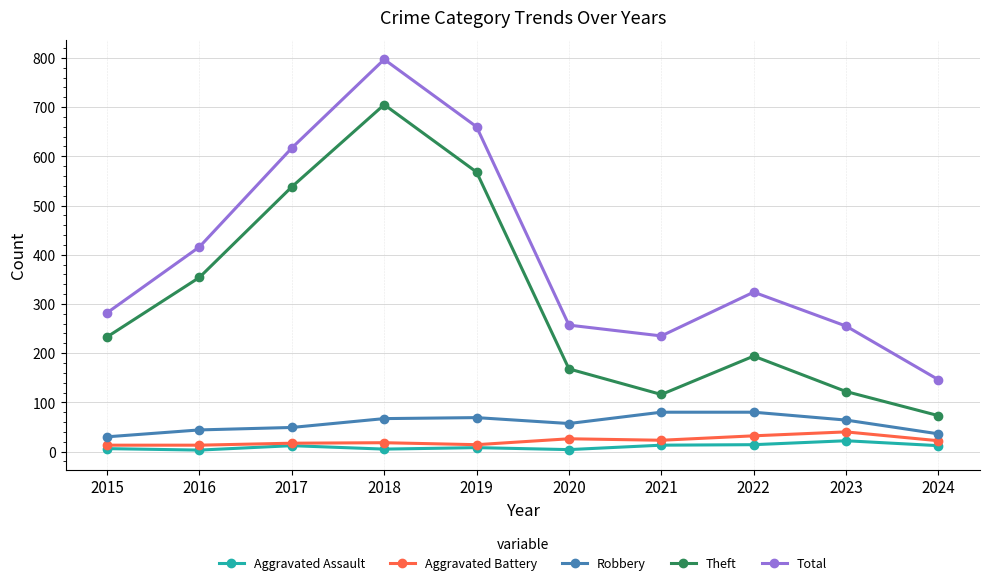

What are all the series names shown in the legend?

Aggravated Assault, Aggravated Battery, Robbery, Theft, Total